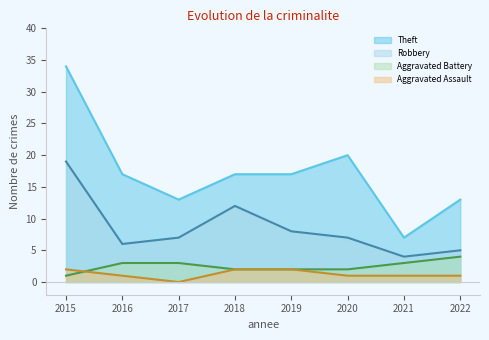

What is the sum of the Aggravated Assault values at 2015 and 2017?

2